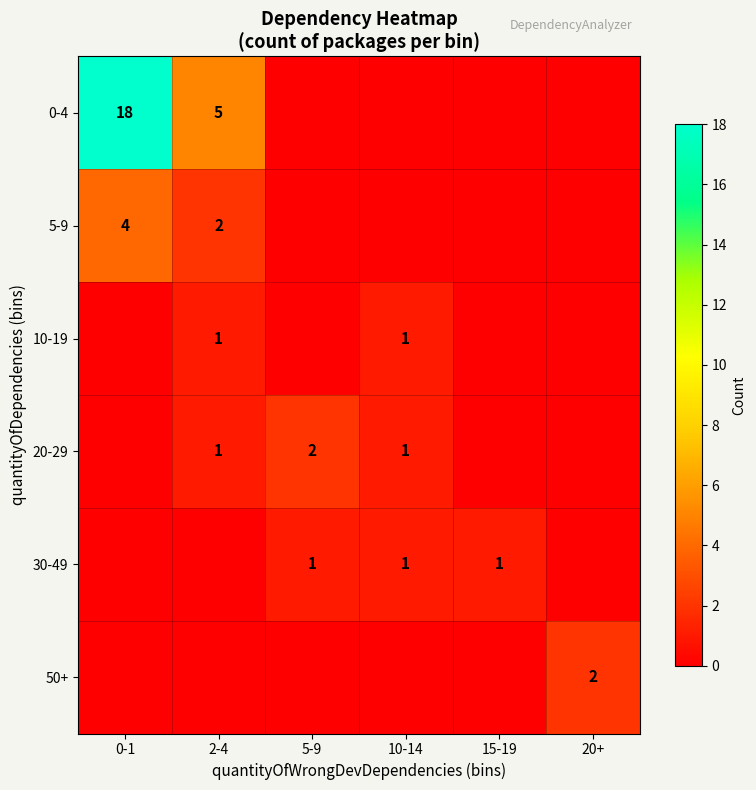

Which has a higher value, 0-1 or 2-4?

0-1